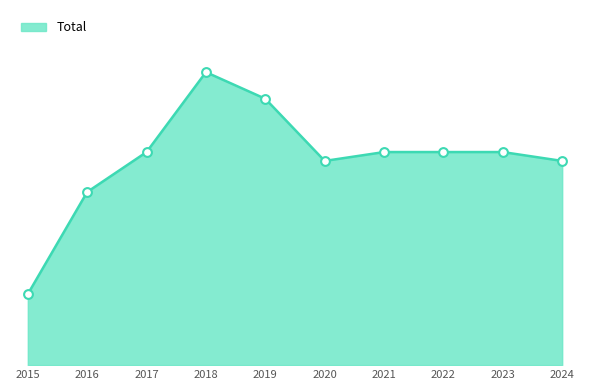

Between 2018 and 2020, which is larger?

2018